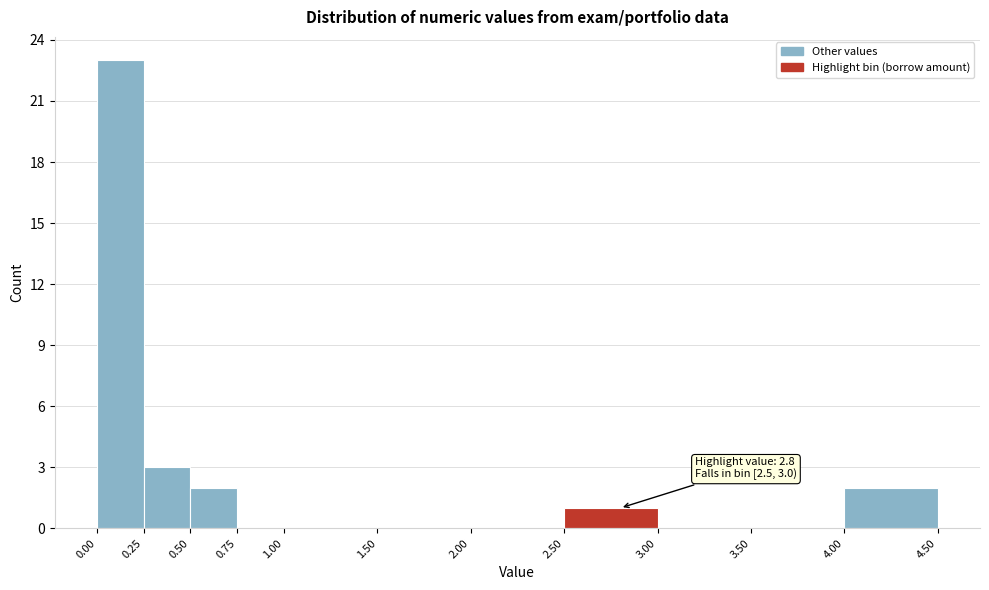

Which range on the x-axis has the tallest bar?

0.00 to 0.25